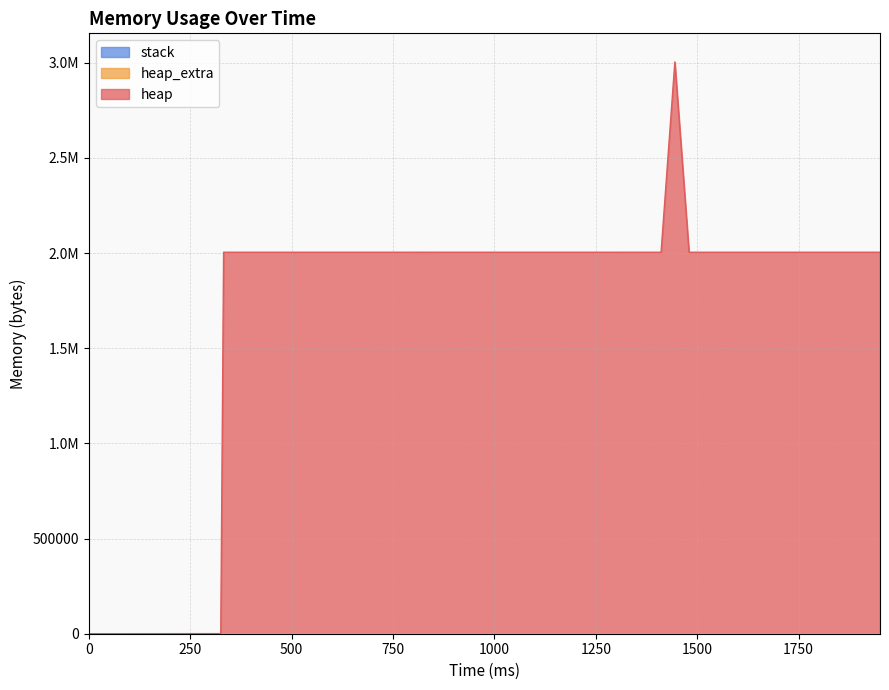

What is the difference between the heap values at 824 and 984?

96